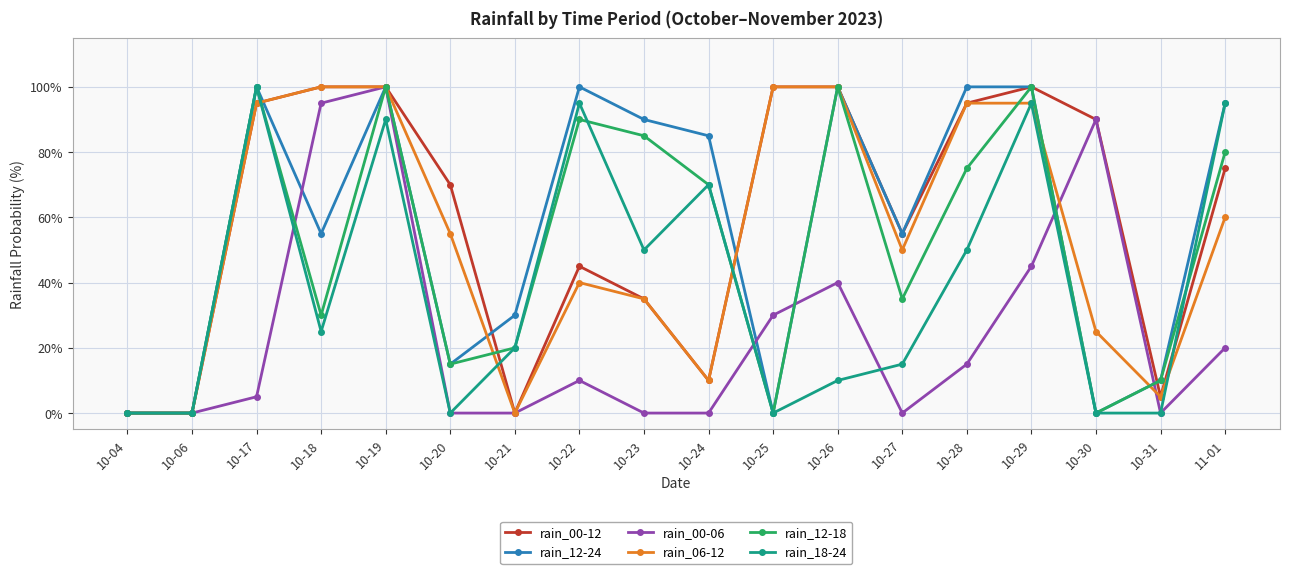

Between 10-17 and 11-01, which series saw the biggest shift?

rain_06-12